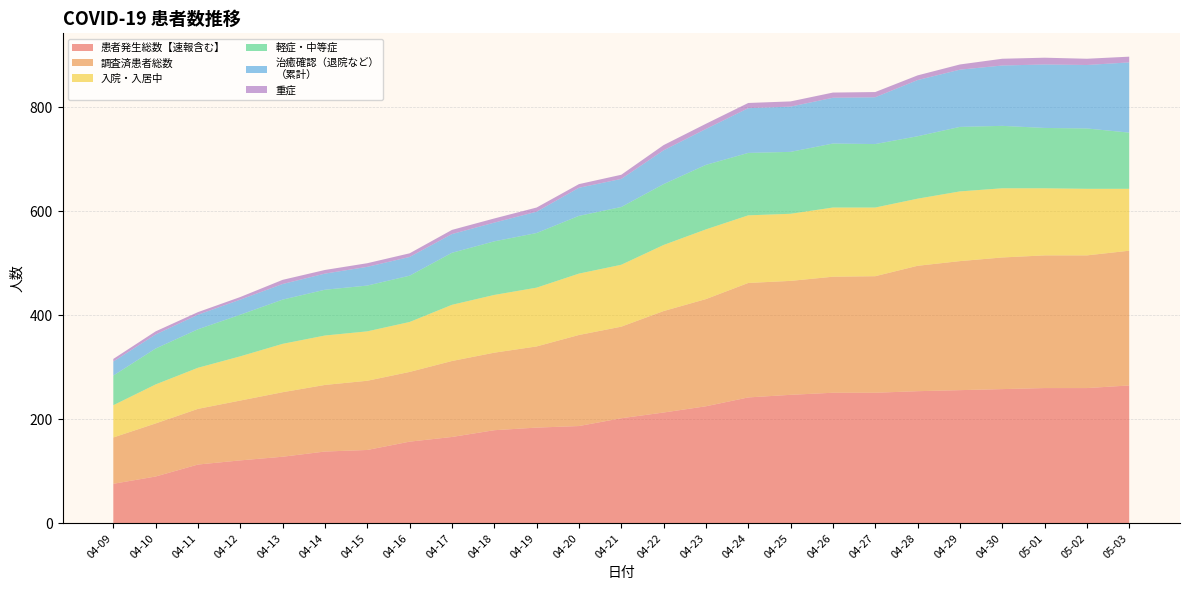

Reading left to right, what are all the values shown in this chart?

患者発生総数【速報含む】: 04-09=76	04-10=90	04-11=113	04-12=121	04-13=128	04-14=138	04-15=141	04-16=157	04-17=166	04-18=179	04-19=184	04-20=187	04-21=202	04-22=213	04-23=225	04-24=242	04-25=247	04-26=251	04-27=251	04-28=254	04-29=256	04-30=258	05-01=260	05-02=260	05-03=265
調査済患者総数: 04-09=89	04-10=102	04-11=107	04-12=115	04-13=124	04-14=128	04-15=133	04-16=134	04-17=146	04-18=149	04-19=156	04-20=175	04-21=176	04-22=195	04-23=206	04-24=220	04-25=219	04-26=223	04-27=224	04-28=241	04-29=248	04-30=253	05-01=255	05-02=255	05-03=259
入院・入居中: 04-09=62	04-10=75	04-11=79	04-12=85	04-13=93	04-14=95	04-15=95	04-16=96	04-17=108	04-18=111	04-19=113	04-20=118	04-21=119	04-22=127	04-23=134	04-24=130	04-25=129	04-26=133	04-27=132	04-28=129	04-29=134	04-30=133	05-01=129	05-02=128	05-03=119
軽症・中等症: 04-09=57	04-10=69	04-11=74	04-12=80	04-13=85	04-14=88	04-15=88	04-16=89	04-17=100	04-18=103	04-19=105	04-20=111	04-21=111	04-22=117	04-23=124	04-24=120	04-25=119	04-26=123	04-27=122	04-28=120	04-29=124	04-30=120	05-01=116	05-02=116	05-03=108
治癒確認（退院など）
（累計）: 04-09=27	04-10=27	04-11=28	04-12=29	04-13=30	04-14=31	04-15=36	04-16=36	04-17=36	04-18=36	04-19=41	04-20=54	04-21=54	04-22=65	04-23=69	04-24=86	04-25=87	04-26=88	04-27=90	04-28=108	04-29=110	04-30=116	05-01=122	05-02=122	05-03=135
重症: 04-09=5	04-10=6	04-11=5	04-12=5	04-13=8	04-14=7	04-15=7	04-16=7	04-17=8	04-18=8	04-19=8	04-20=7	04-21=8	04-22=10	04-23=10	04-24=10	04-25=10	04-26=10	04-27=10	04-28=9	04-29=10	04-30=13	05-01=13	05-02=12	05-03=11